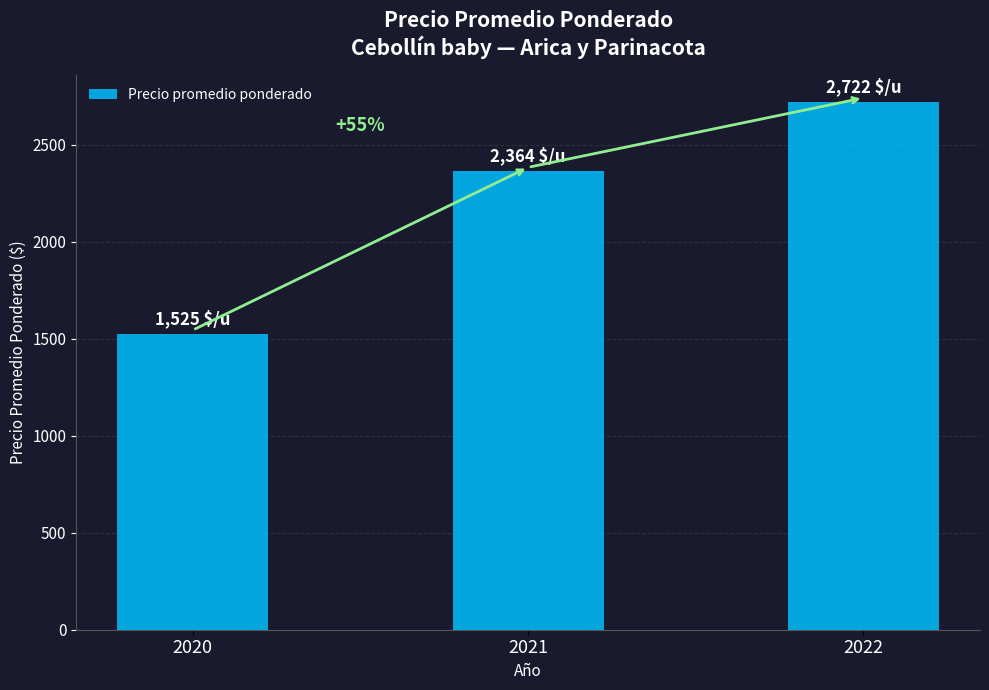

Does the chart contain any negative values?

No